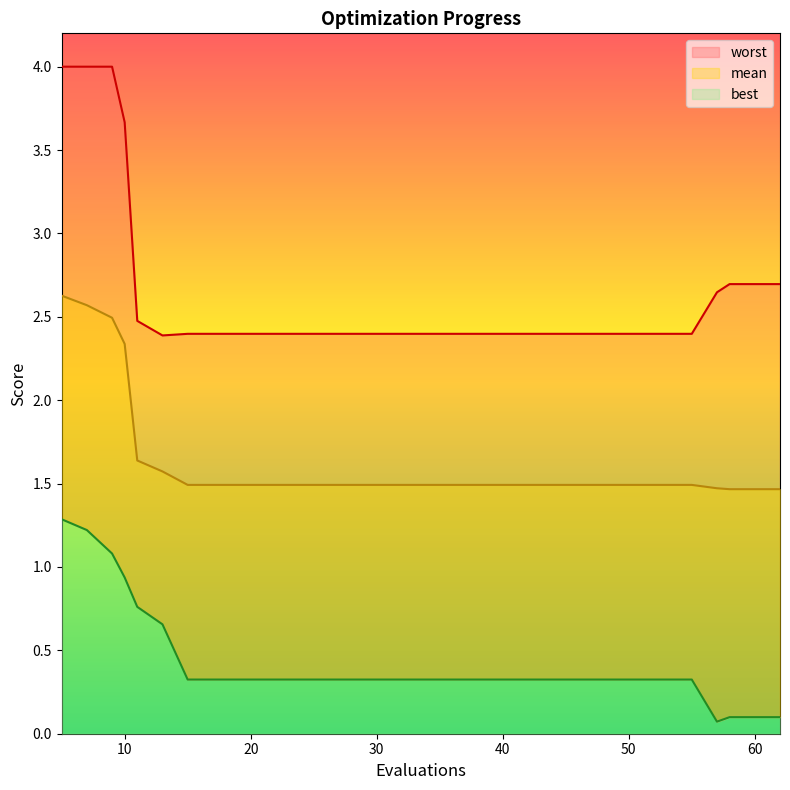

At which category is the sum across all series the highest?

5